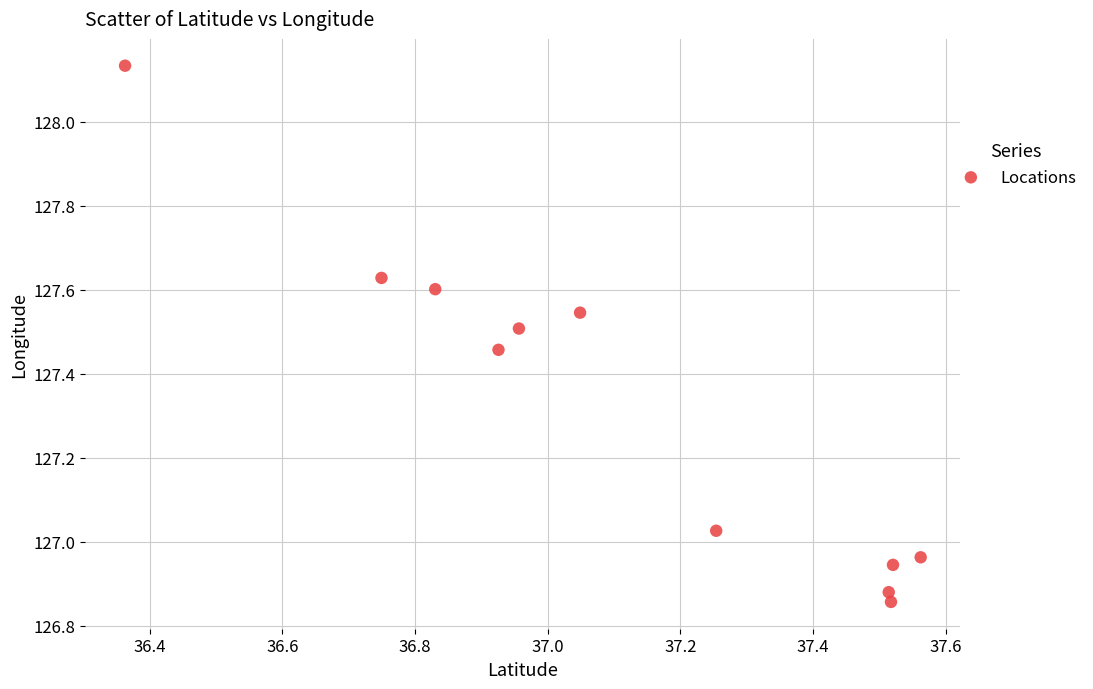

What is the range of X values (max minus min)?

1.2